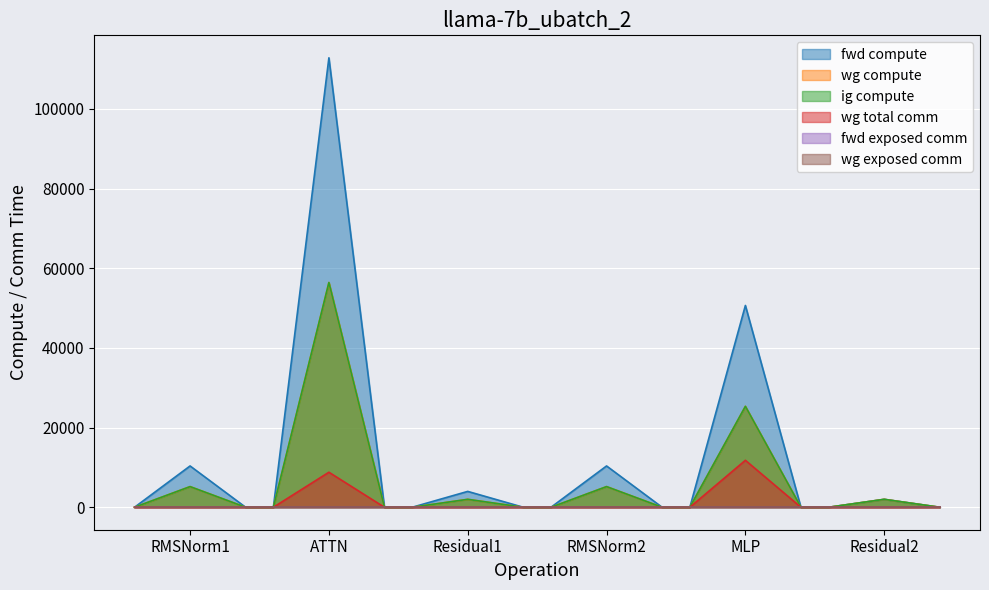

Is it true that wg total comm equals 18834.4 at MLP?

False